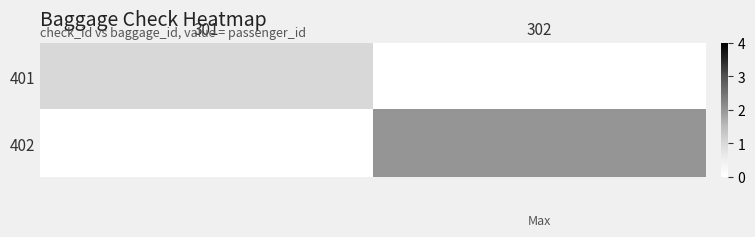

Reading right to left, what are all the values shown in this chart?

401: 302=0	301=1
402: 302=2	301=0